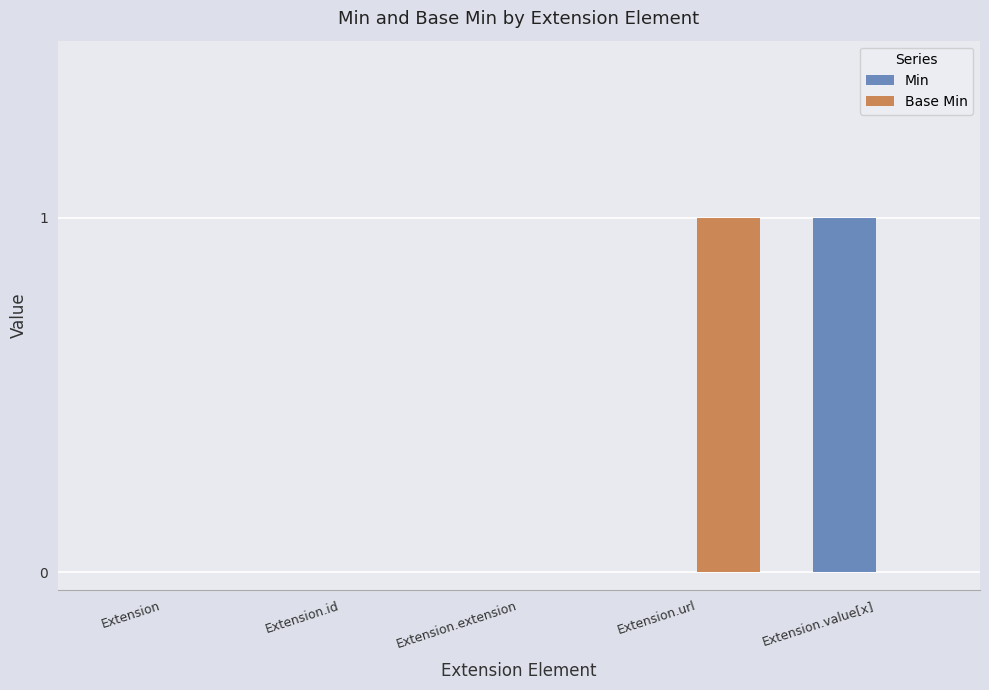

Between Extension.id and Extension.value[x], which series saw the biggest shift?

Min